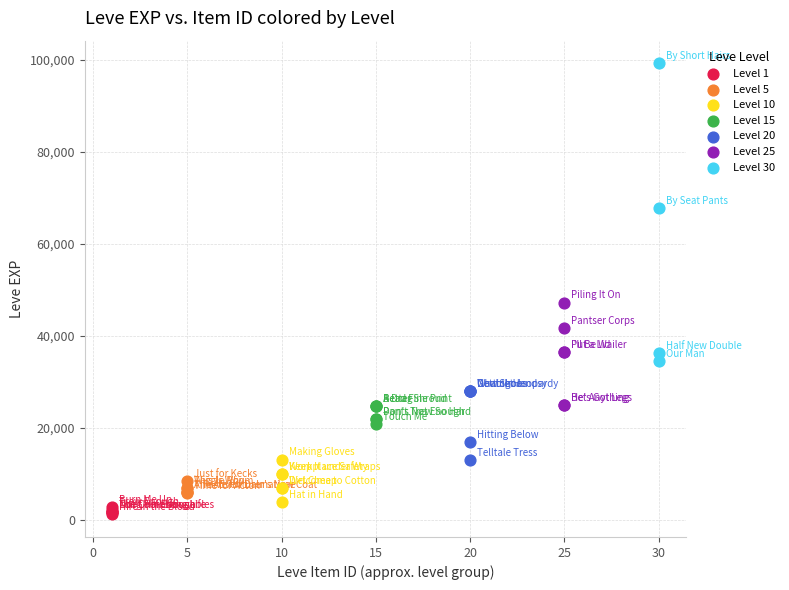

Which series reaches the maximum Y coordinate?

Level 30